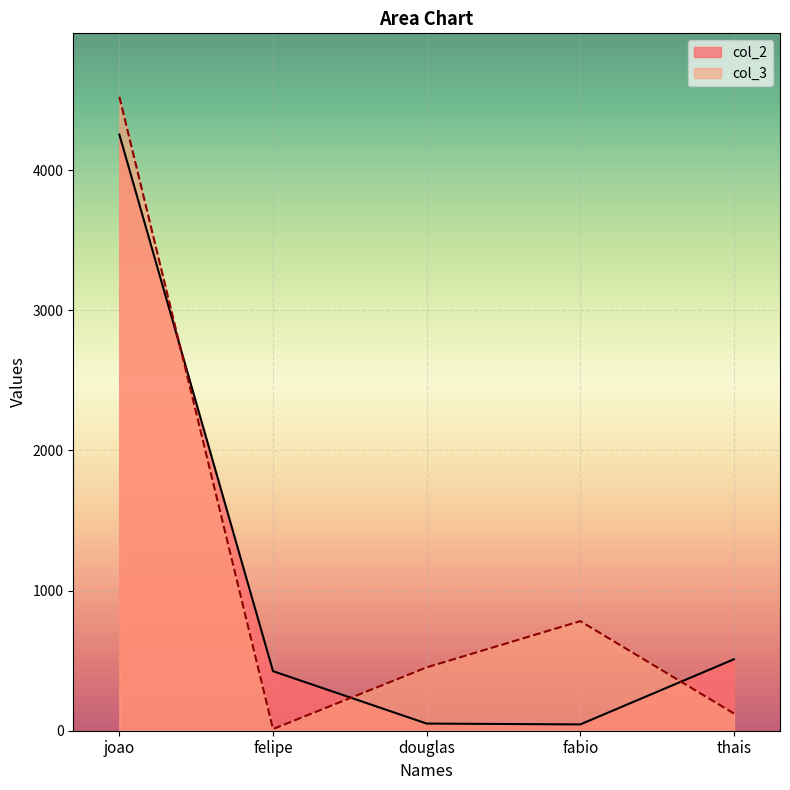

How many lines are shown in the chart?

2